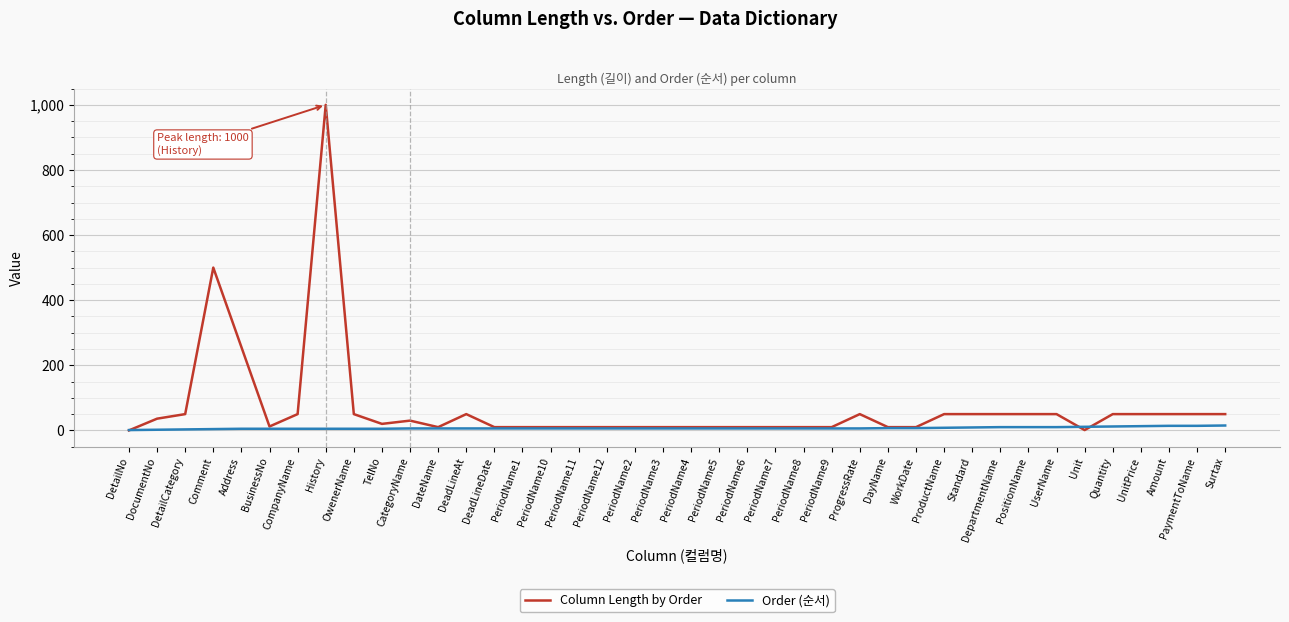

Count the number of data series in this chart.

2